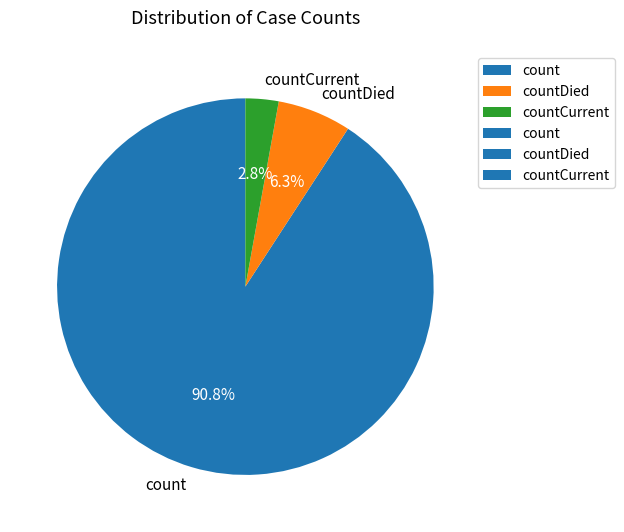

To the nearest percent, what percentage of the pie is countDied?

6%